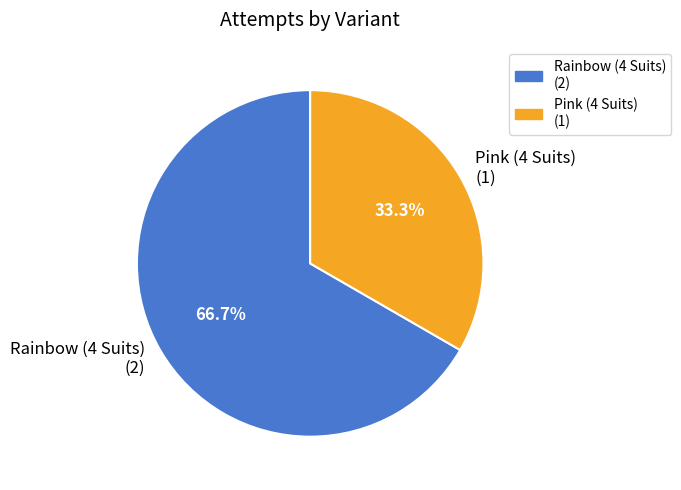

Which category has the smallest portion of the pie?

Pink (4 Suits)